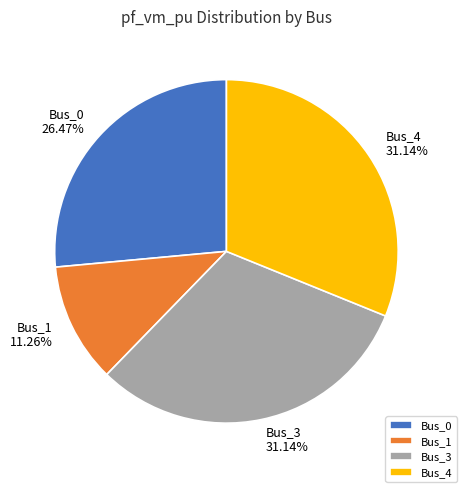

Between Bus_1 and Bus_0, which is larger?

Bus_0